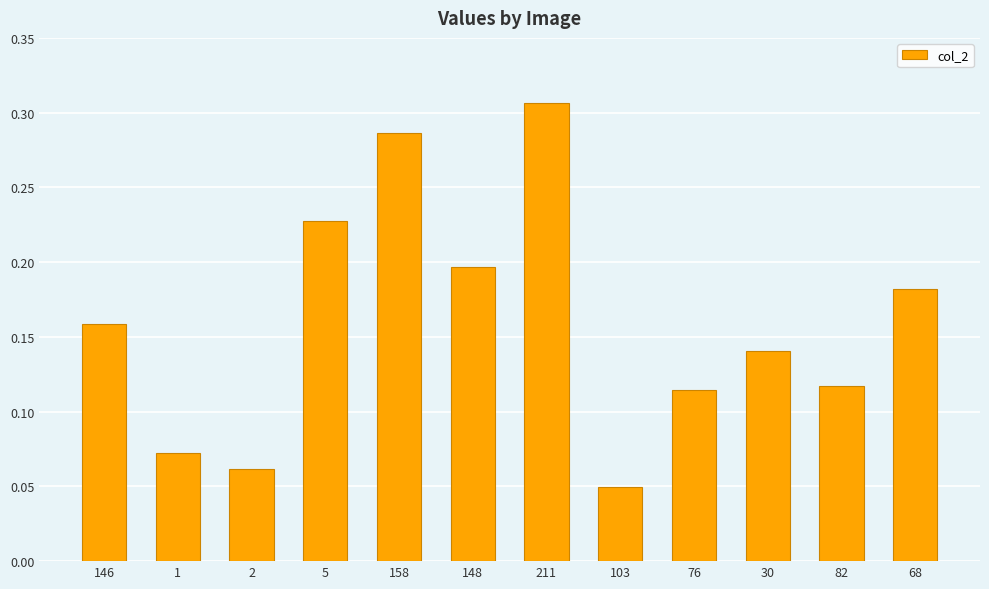

Which category has the highest value across all series?

211